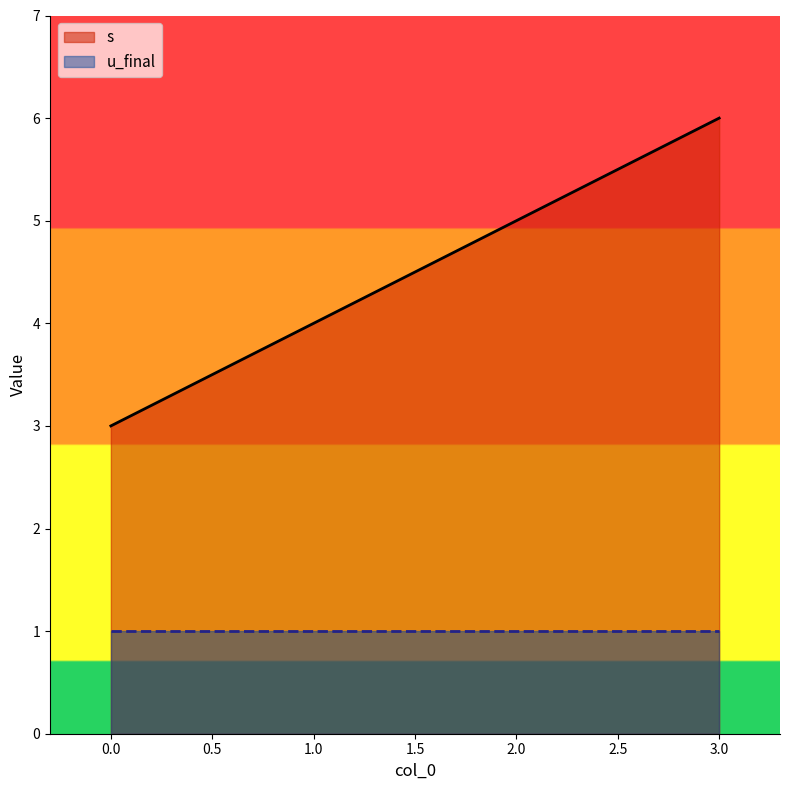

What is the sum of the values at 1 and 3?

10